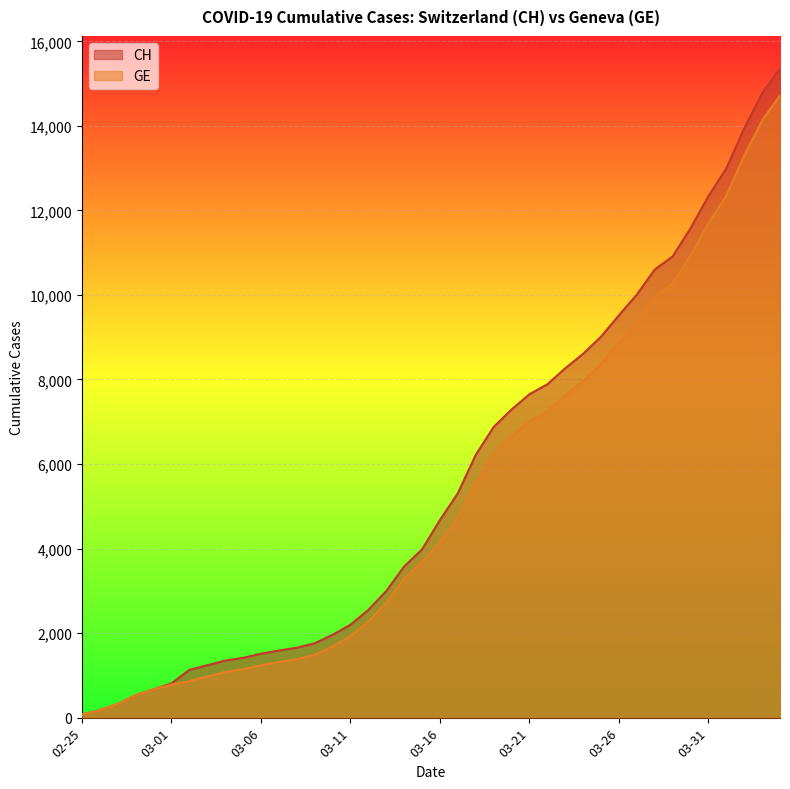

The GE series shows 6381 at 2020-03-28. True or false?

False